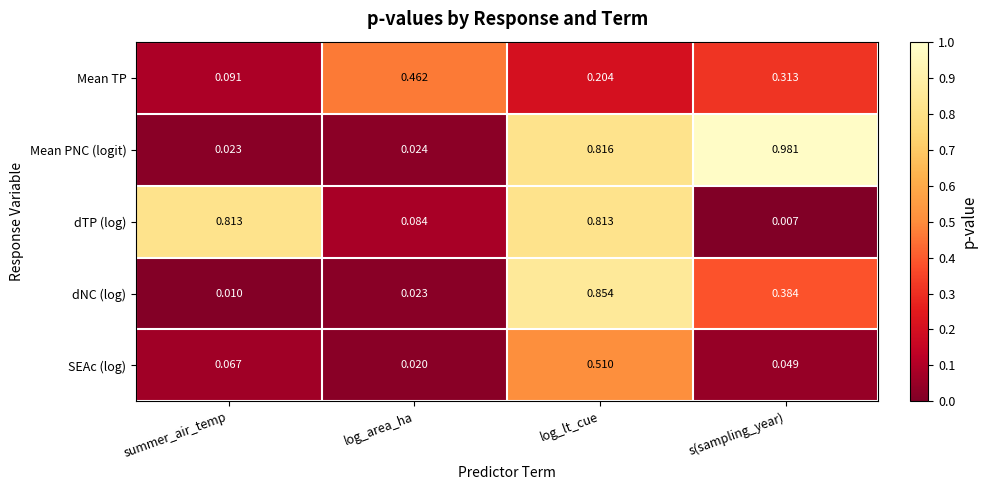

Rank the series by their maximum value, from lowest to highest.

Mean TP, SEAc (log), dTP (log), dNC (log), Mean PNC (logit)